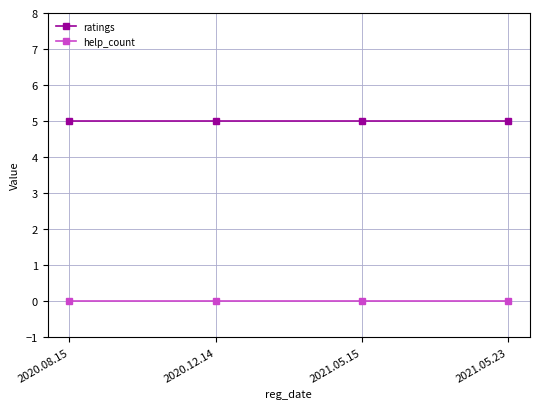

List the series in order of their peak value, highest first.

ratings, help_count